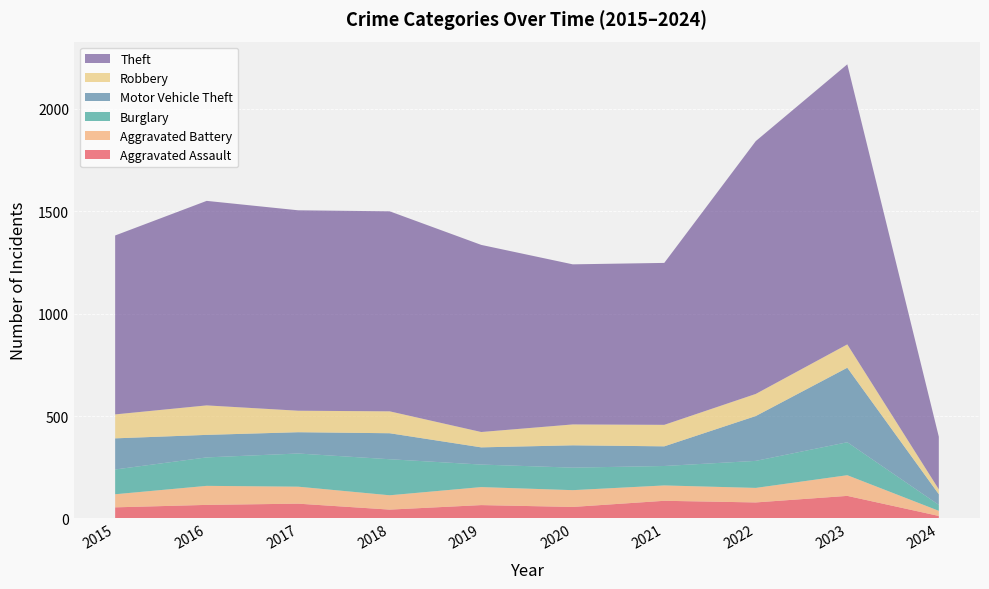

Reading right to left, transcribe all the data shown in this chart.

Aggravated Assault: 2024=12	2023=110	2022=78	2021=86	2020=56	2019=65	2018=43	2017=72	2016=66	2015=54
Aggravated Battery: 2024=25	2023=101	2022=71	2021=75	2020=82	2019=88	2018=70	2017=83	2016=93	2015=64
Burglary: 2024=29	2023=161	2022=132	2021=95	2020=110	2019=110	2018=176	2017=162	2016=139	2015=121
Motor Vehicle Theft: 2024=52	2023=364	2022=219	2021=96	2020=109	2019=84	2018=127	2017=104	2016=110	2015=152
Robbery: 2024=24	2023=114	2022=108	2021=105	2020=102	2019=75	2018=107	2017=105	2016=144	2015=117
Theft: 2024=257	2023=1368	2022=1235	2021=791	2020=782	2019=914	2018=977	2017=979	2016=999	2015=874